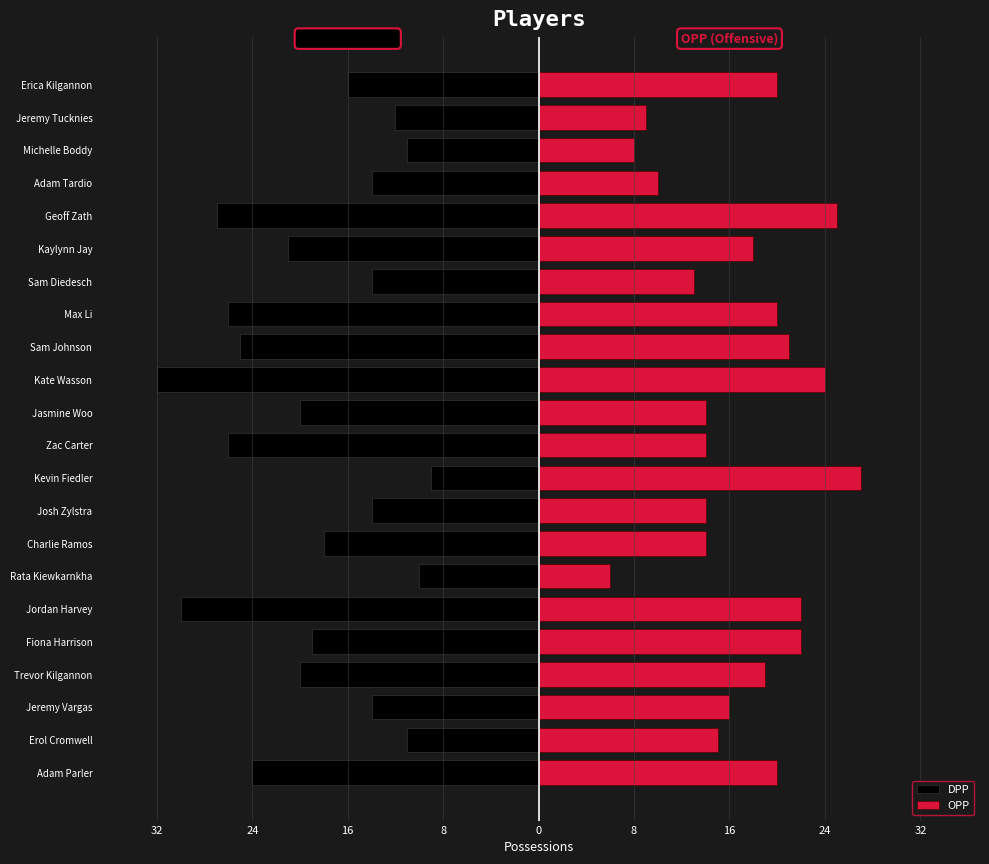

Which series has the largest total across all categories?

OPP